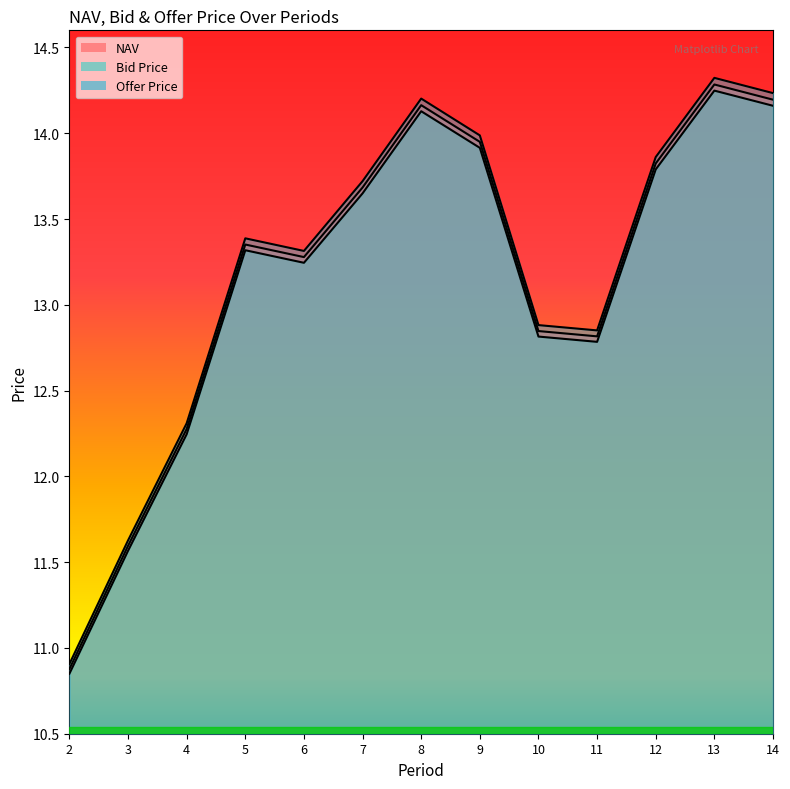

Does the chart display data point markers on the line(s)?

No